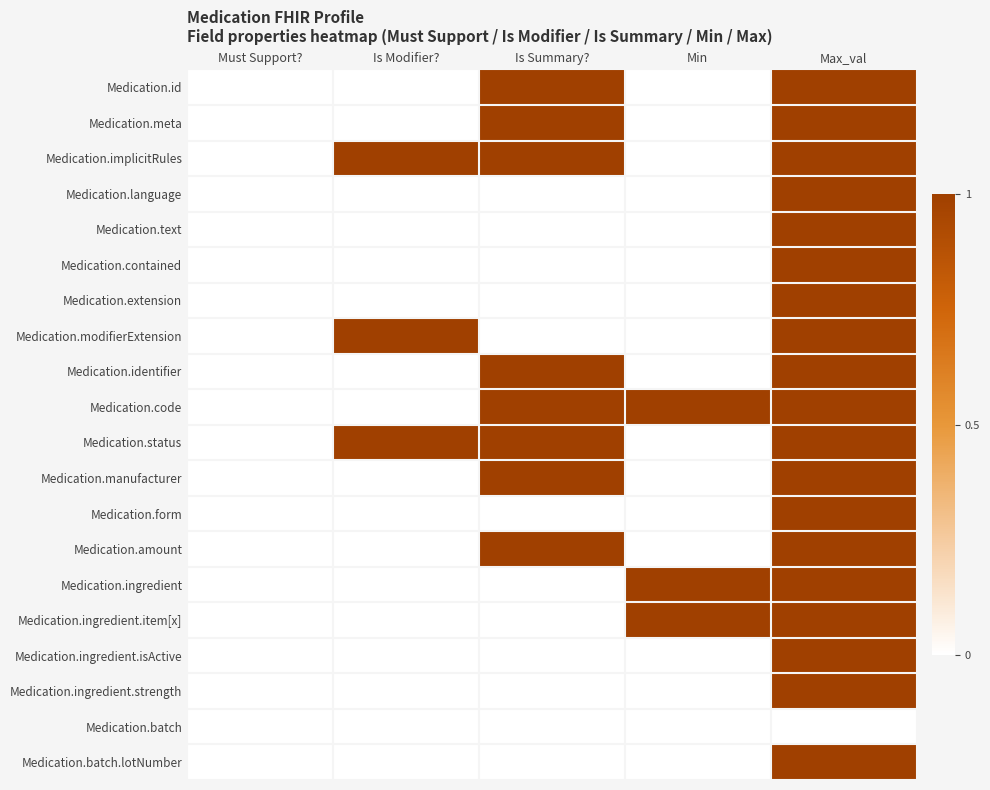

Between Is Modifier? and Max_val, which is larger?

Max_val